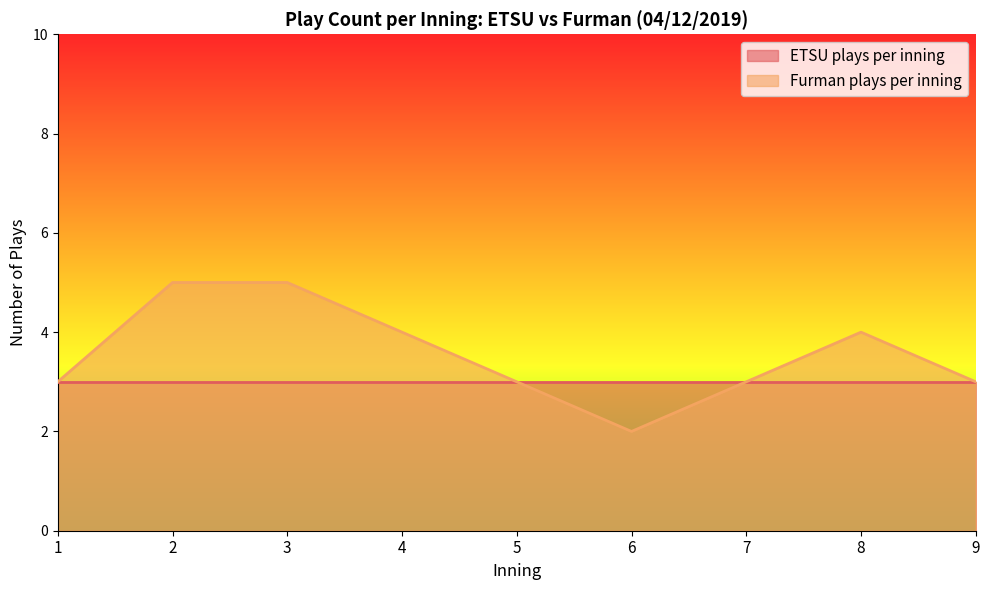

What is the sum of all values?

32